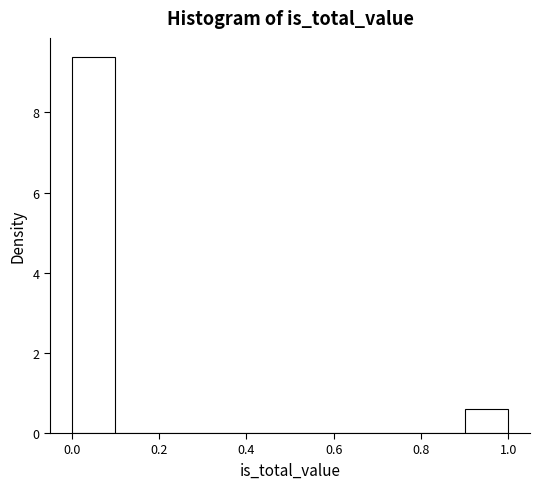

What is the height of the bar covering 0.0 to 0.1 on the x-axis? The values are not printed on the chart, so give them approximately, as read against the axis.

9.4